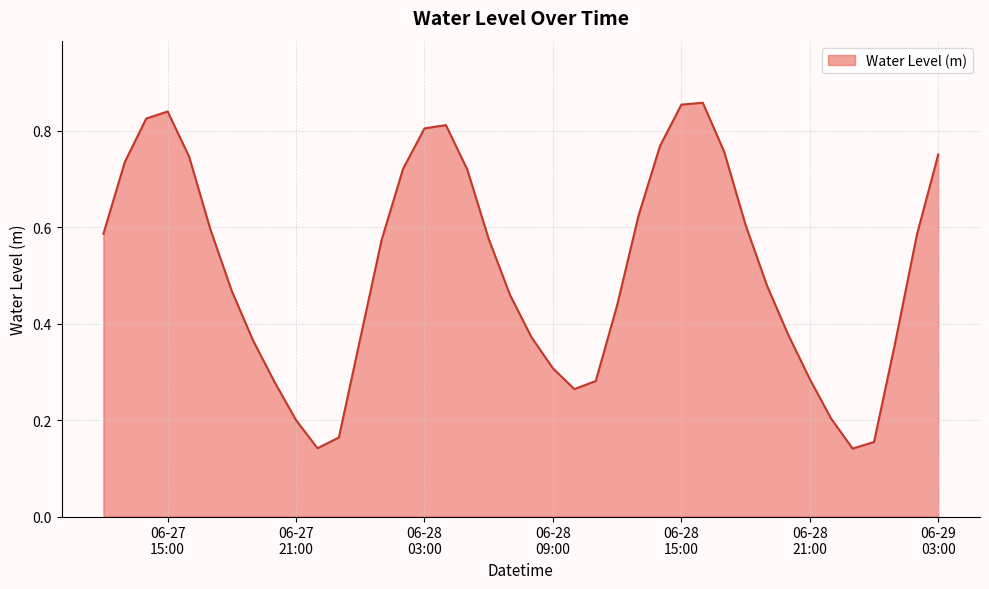

Which category has the highest value across all series?

2023-06-28 16:00:00